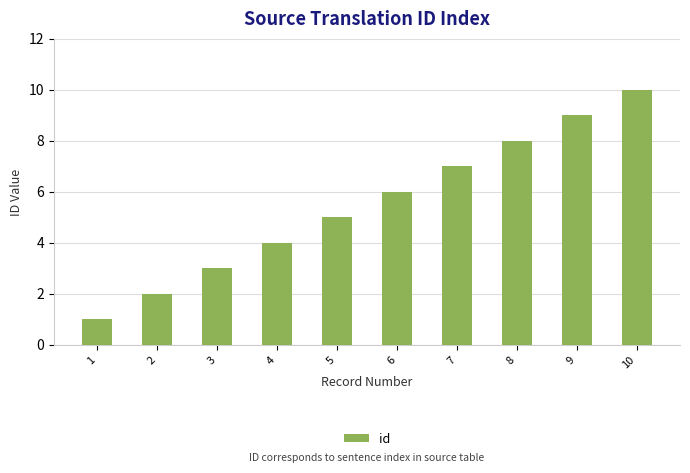

List the labels in order of value, largest first.

10, 9, 8, 7, 6, 5, 4, 3, 2, 1